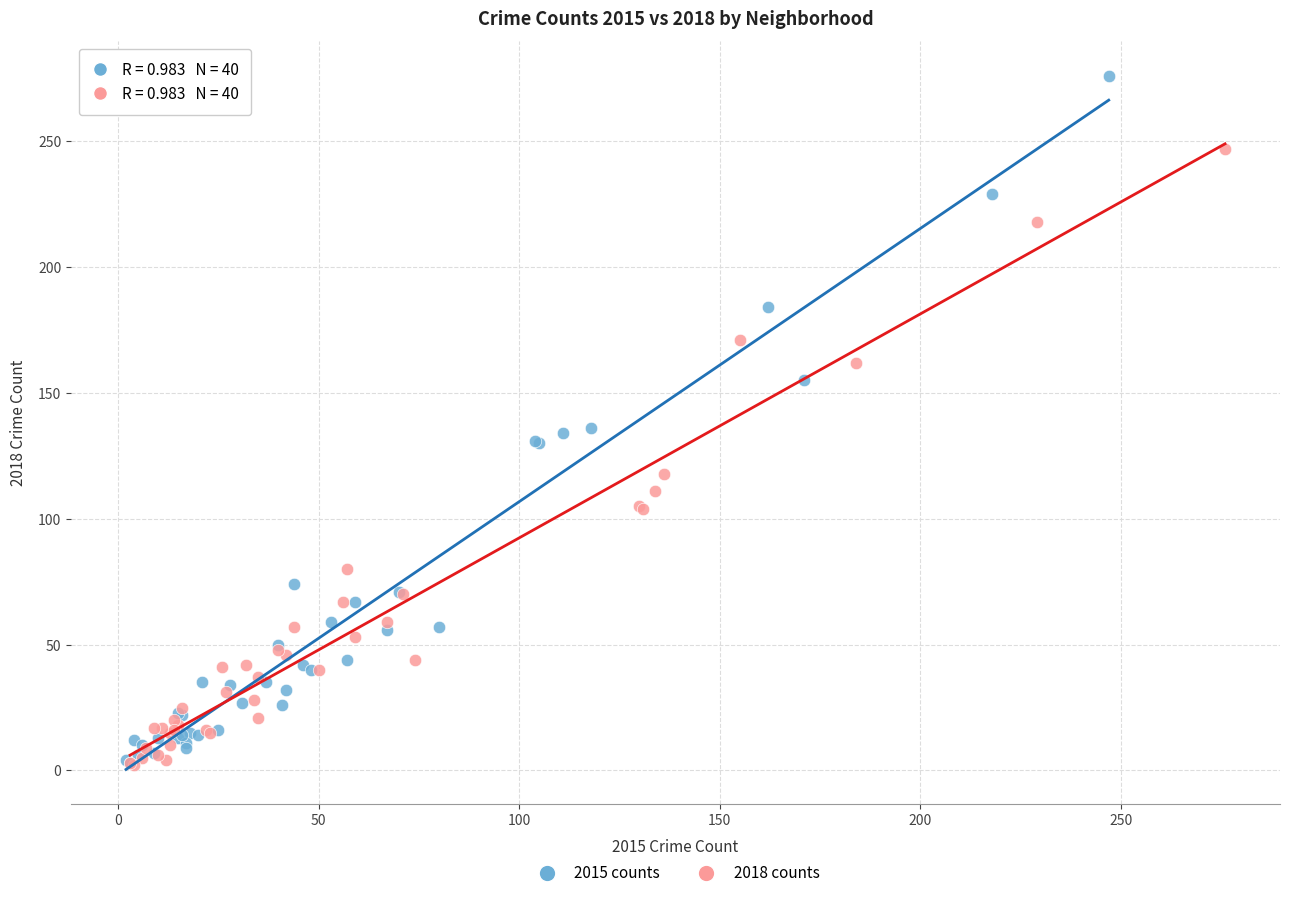

Which series has the largest Y range (max minus min)?

2015 counts